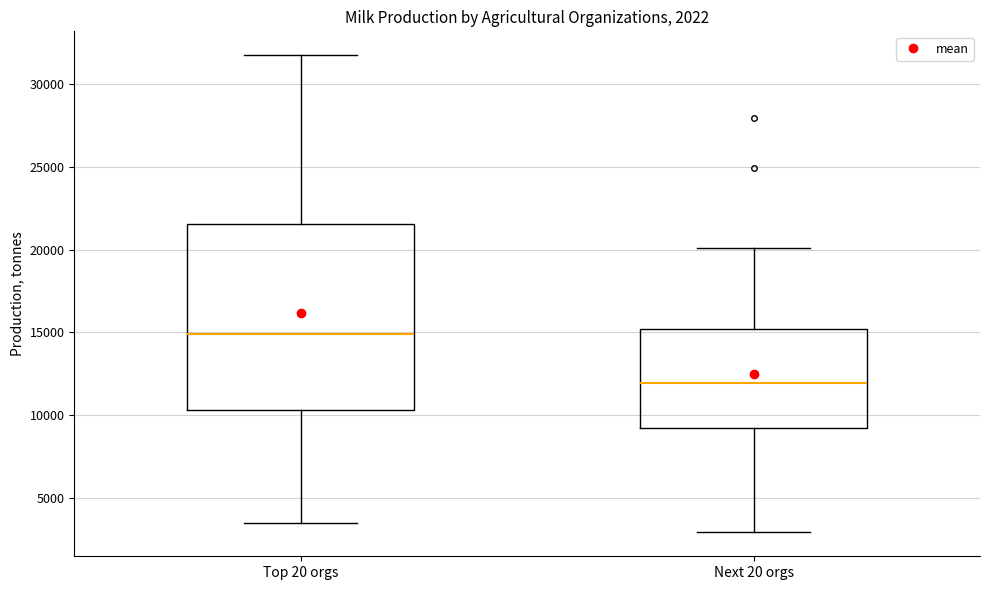

Which box has the highest median line?

Top 20 orgs